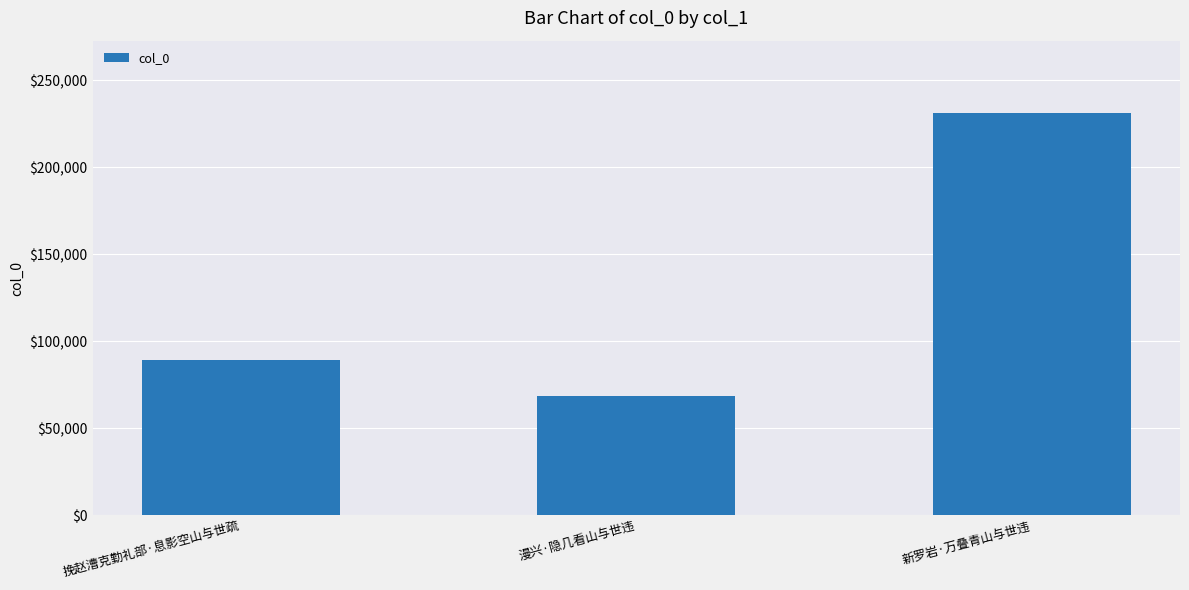

At which label is the value closest to 149740?

挽赵漕克勤礼部·息影空山与世疏